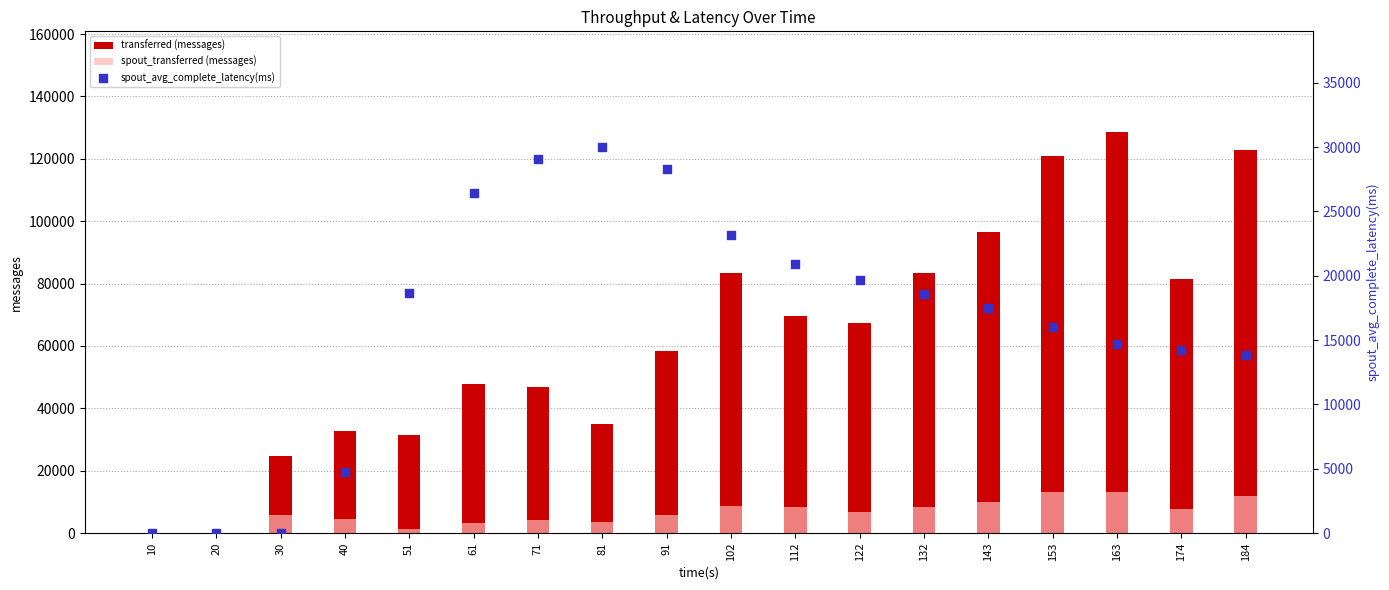

Which series has the largest Y range (max minus min)?

transferred (messages)